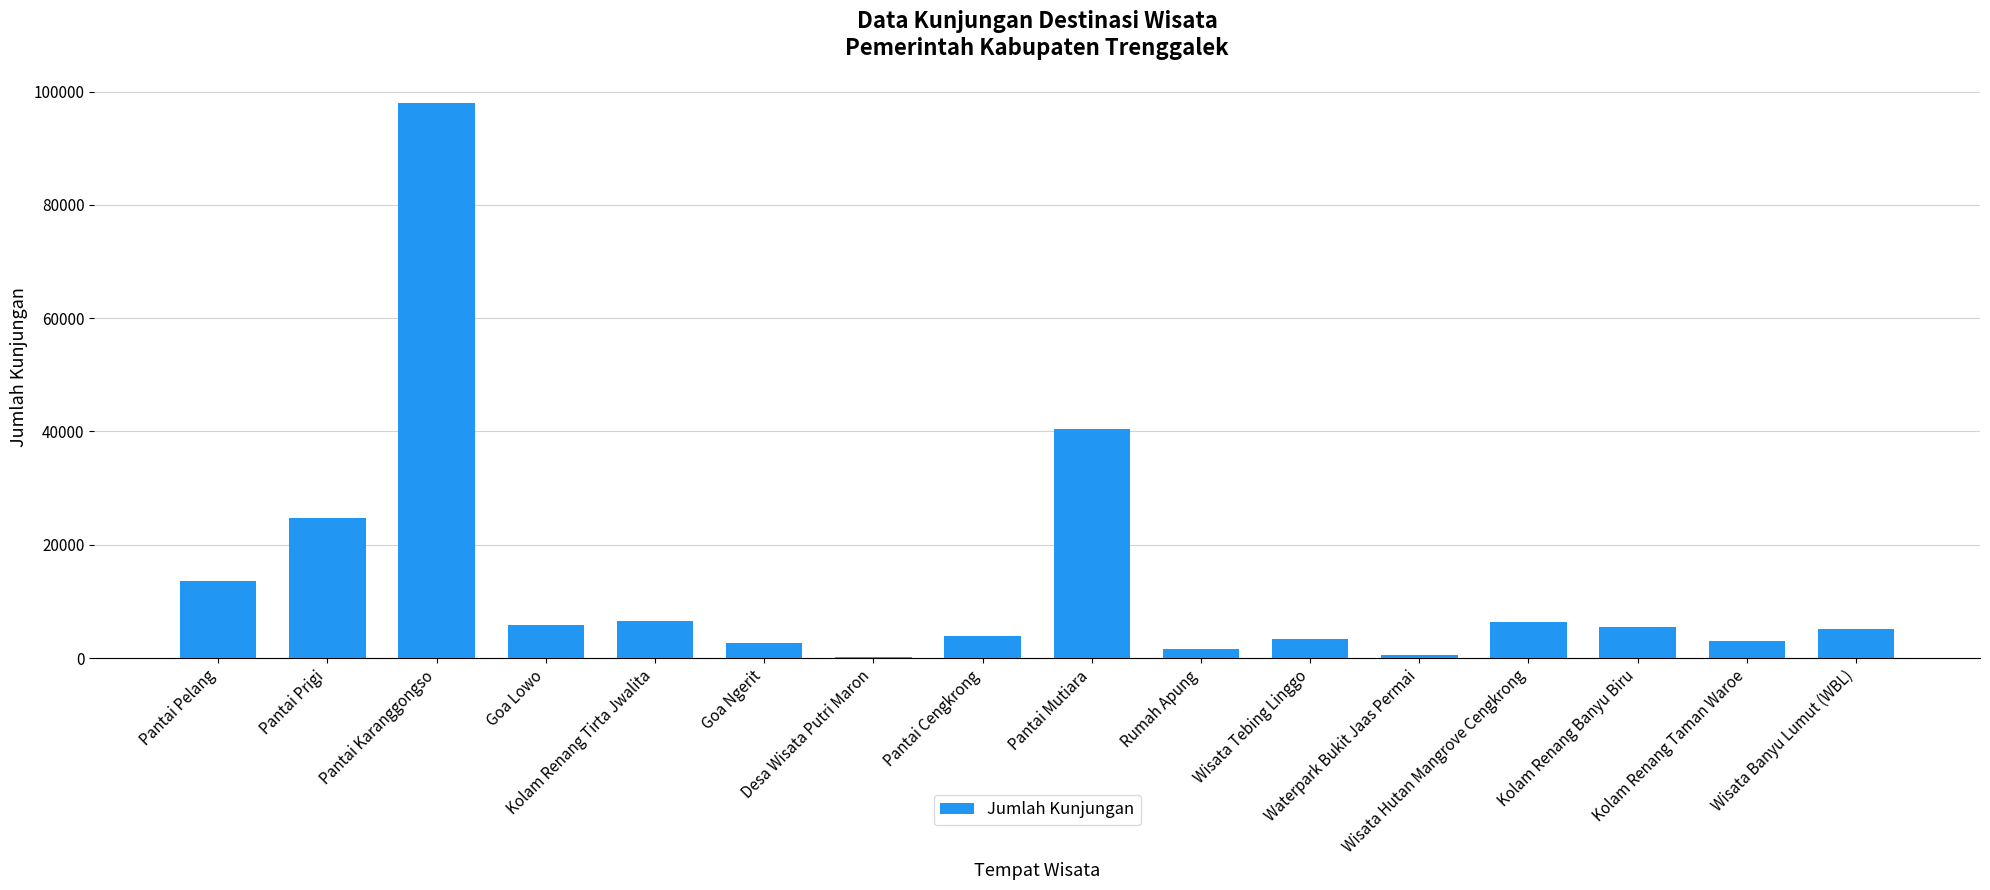

Count the number of categories in the chart.

16